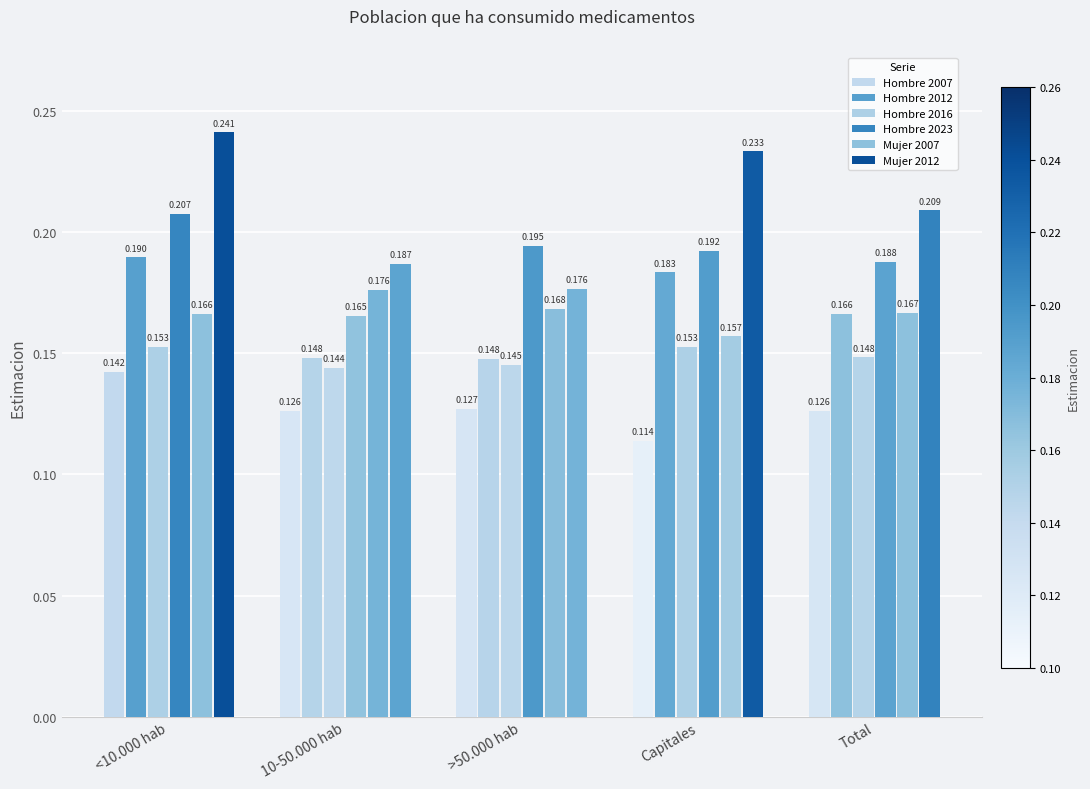

How many groups of bars are there?

5